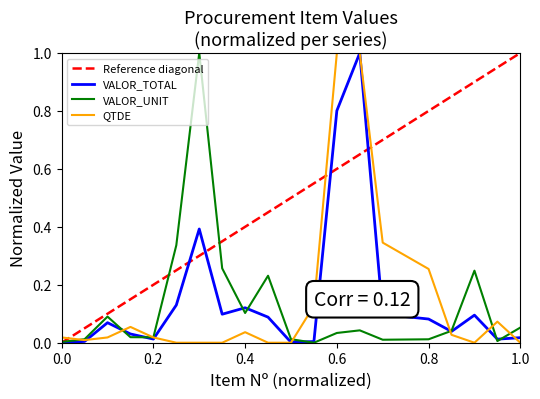

Which series has the widest spread of values?

VALOR_TOTAL